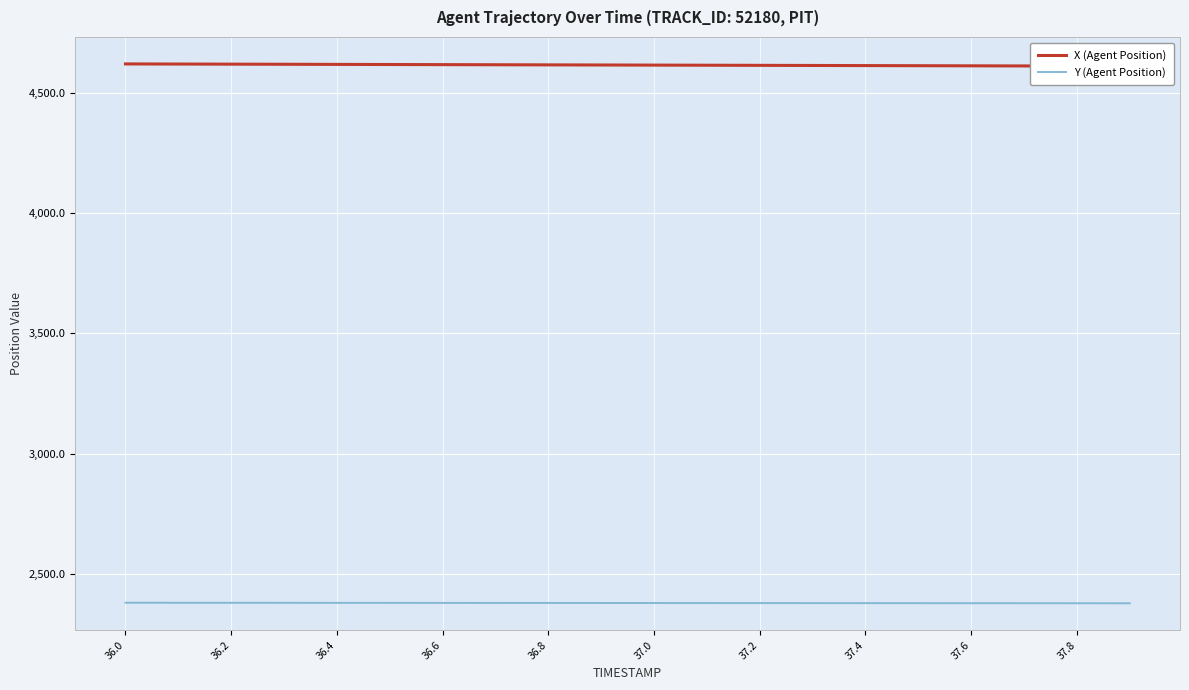

What is the maximum value for Y (Agent Position)?

2379.1